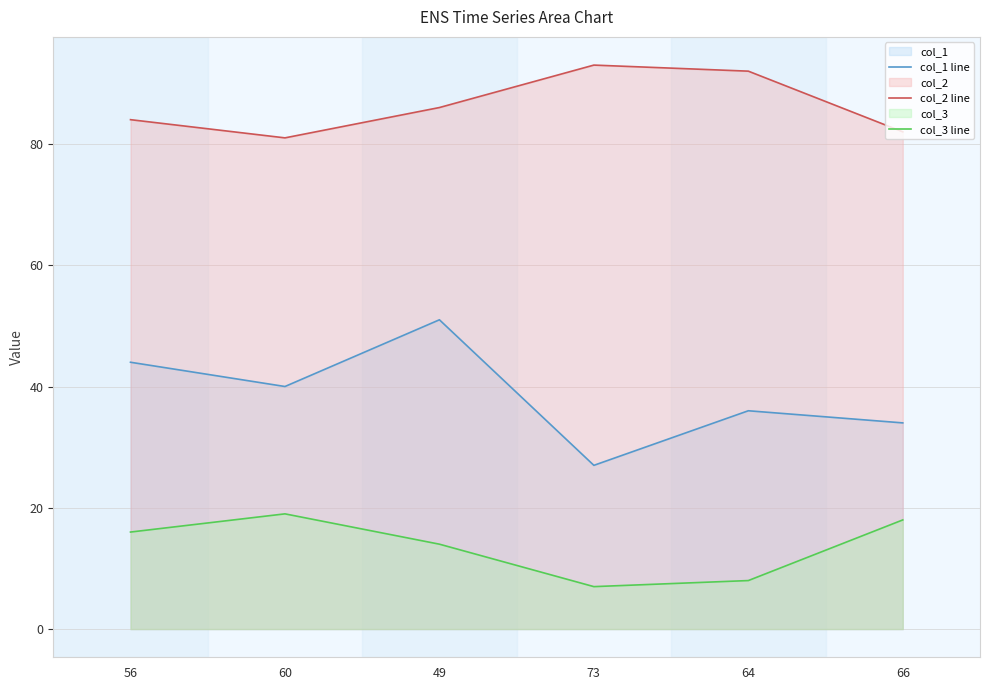

In col_1 line, how many points are lower than both neighbors (excluding endpoints)?

2